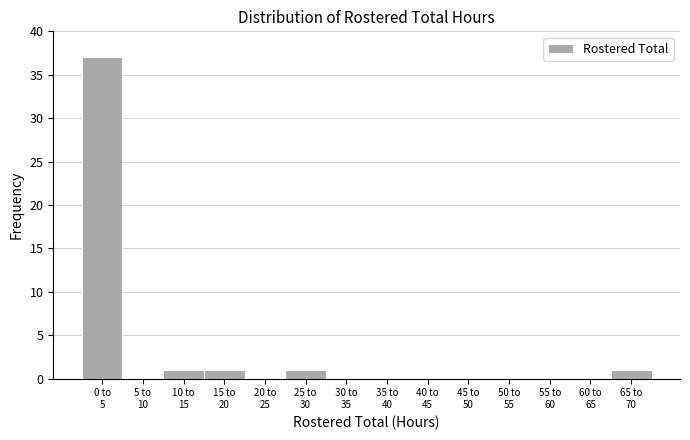

What is the greatest value displayed?

37